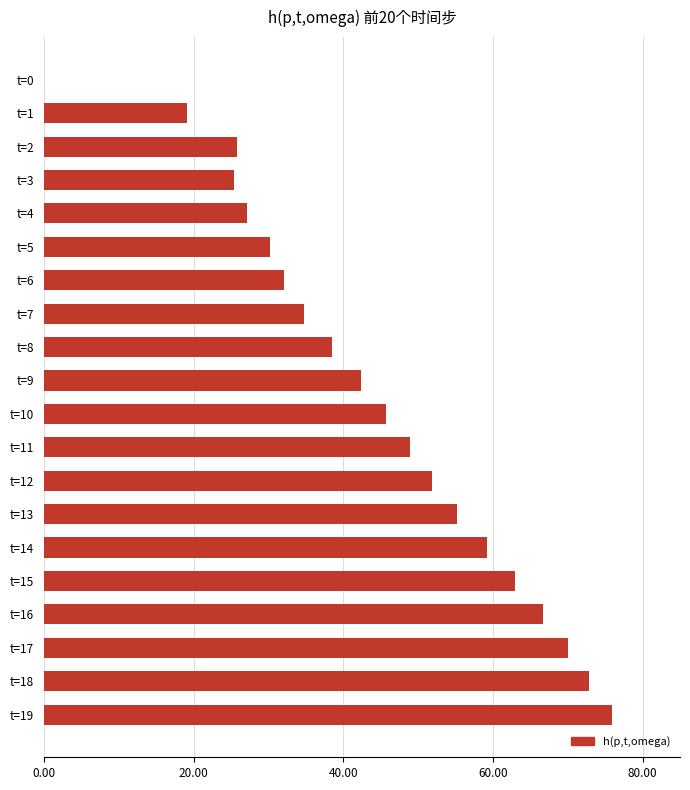

What is the maximum value shown in the chart?

75.9